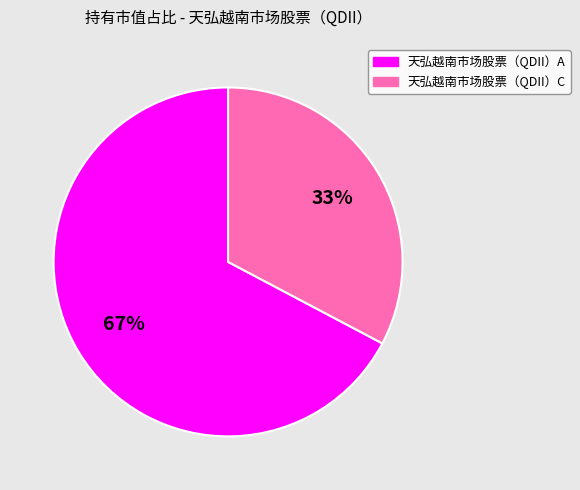

To the nearest percent, what percentage of the pie is 天弘越南市场股票（QDII）A?

67%